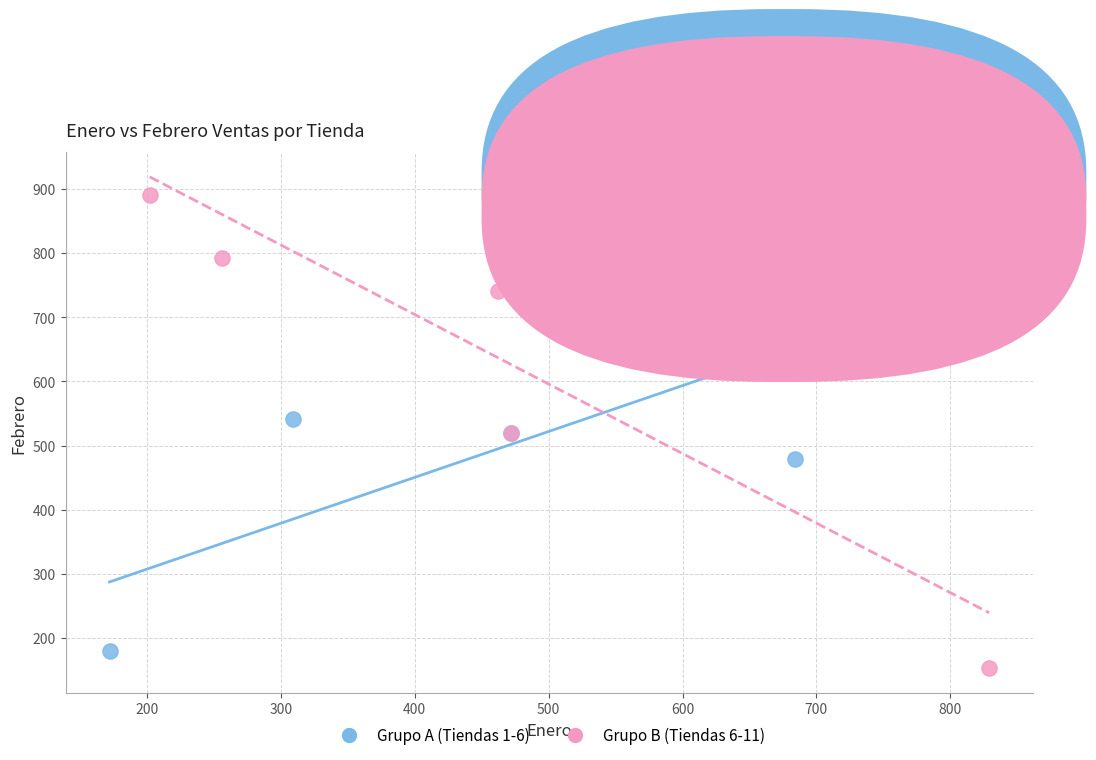

Which series has the largest Y range (max minus min)?

Grupo B (Tiendas 6-11)